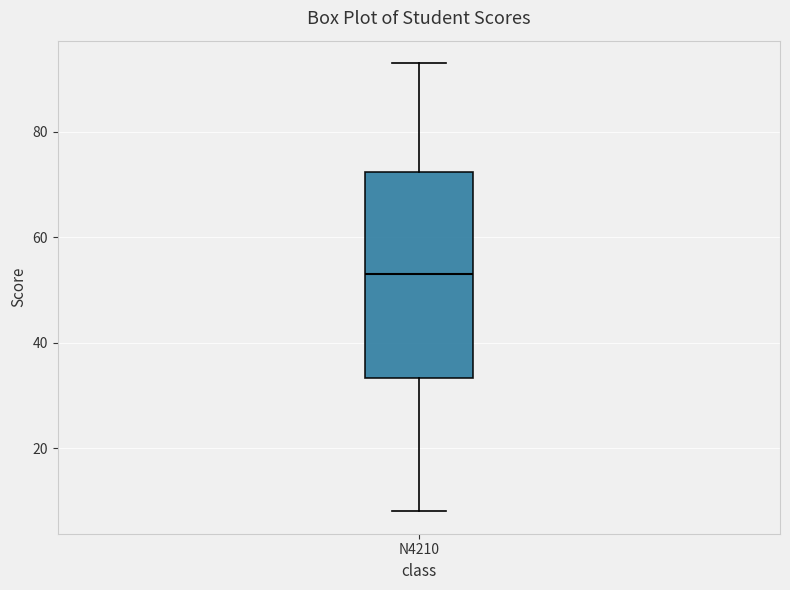

Transcribe this box plot: give where the median line is, the range the box spans, and where the two whiskers end, as read against the y-axis. The values are not printed on the chart, so give them approximately, as read against the axis.

median 54, box 34 to 72, whiskers 8 to 94